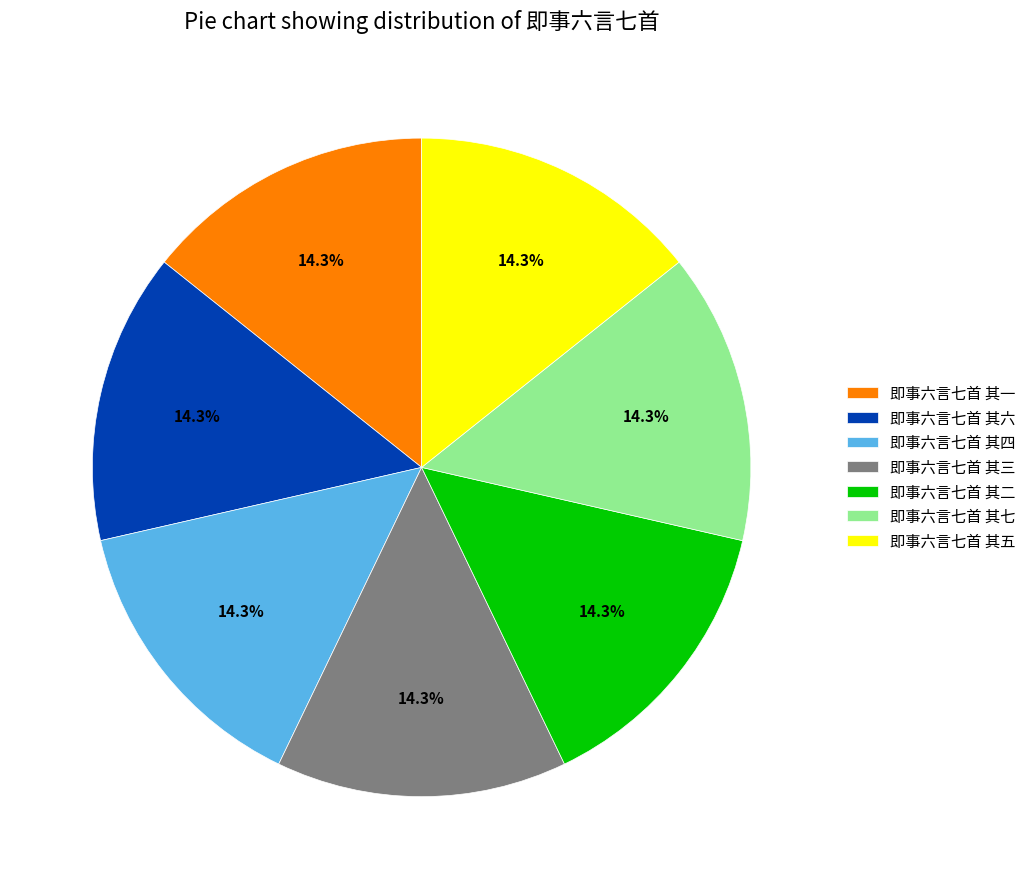

How many segments does this pie chart have?

7